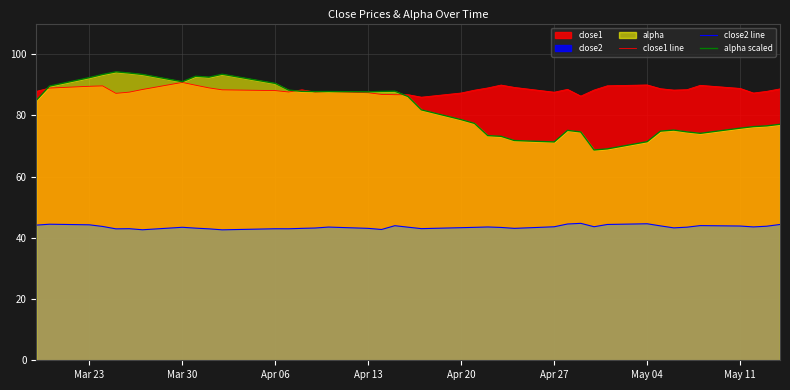

Which series has the largest range (max minus min)?

alpha scaled